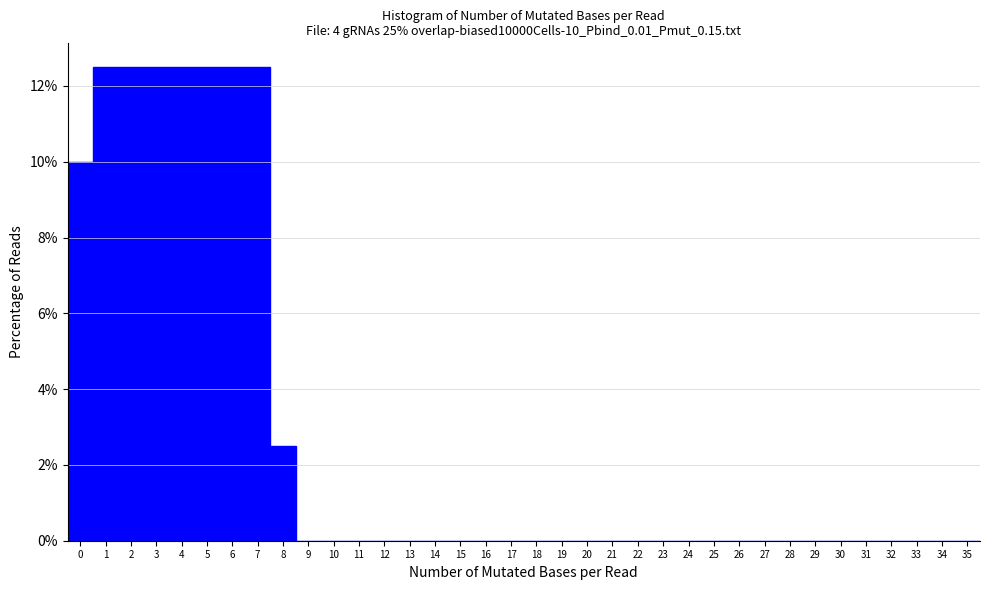

What is the height of the bar covering 4.5 to 5.5 on the x-axis? The values are not printed on the chart, so give them approximately, as read against the axis.

12.6